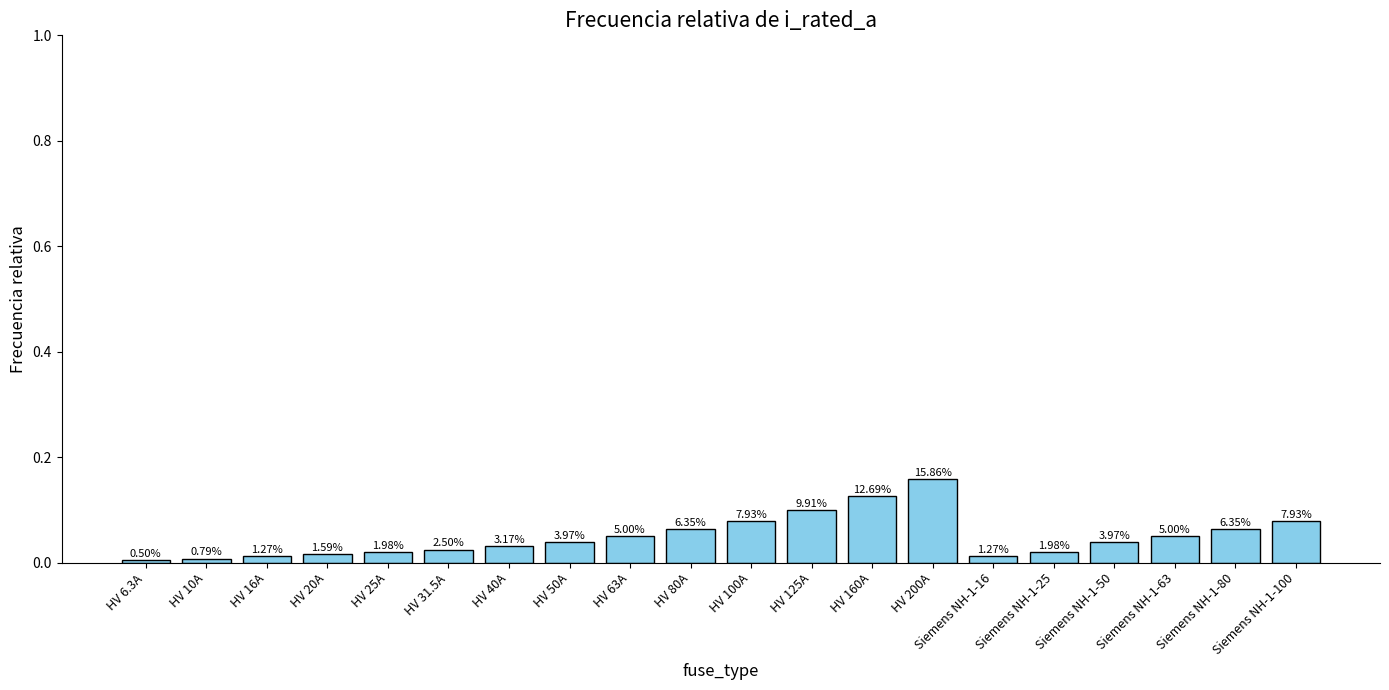

Reading right to left, extract all data points from this chart.

0.1	0.1	0.0	0.0	0.0	0.0	0.2	0.1	0.1	0.1	0.1	0.0	0.0	0.0	0.0	0.0	0.0	0.0	0.0	0.0